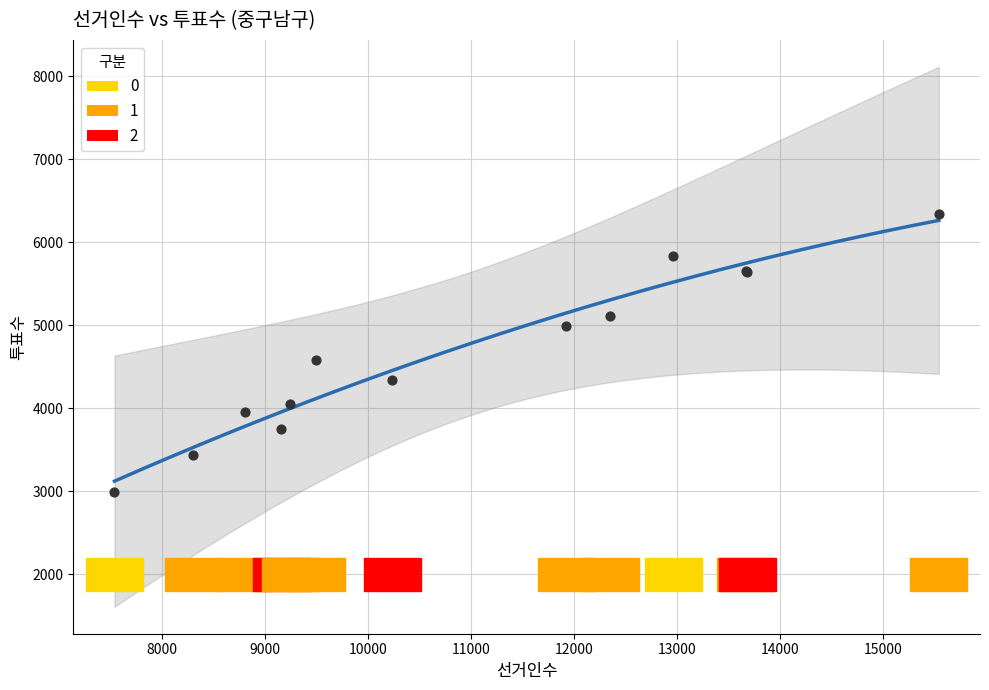

What Y value in the scatter plot is closest to 4668?

4578